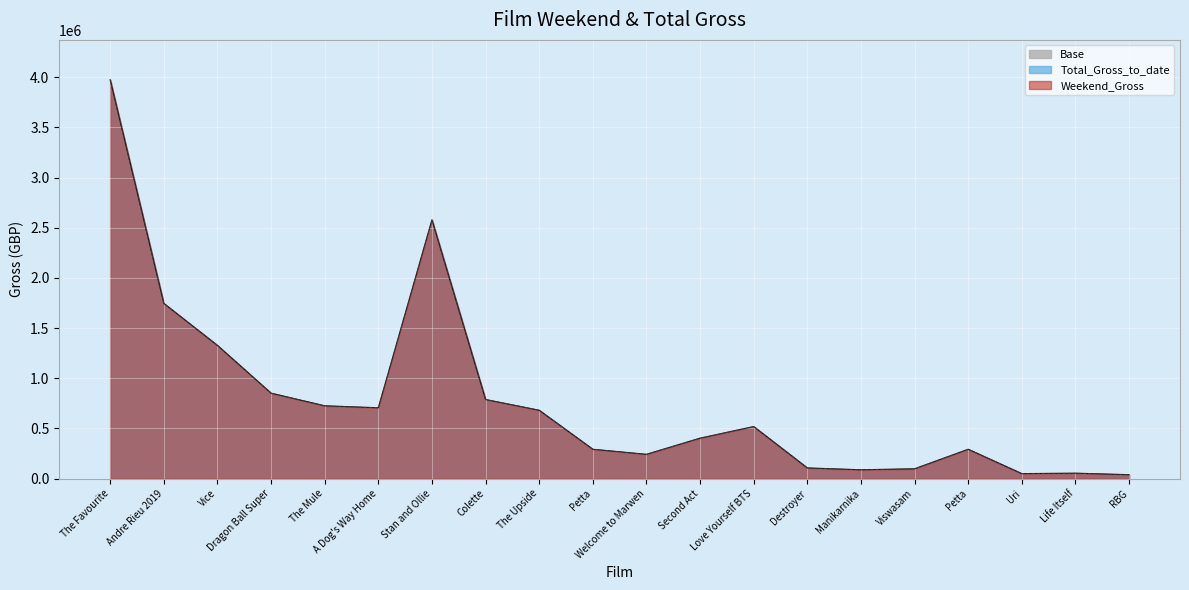

Where is the first local minimum for Weekend_Gross?

A Dog's Way Home